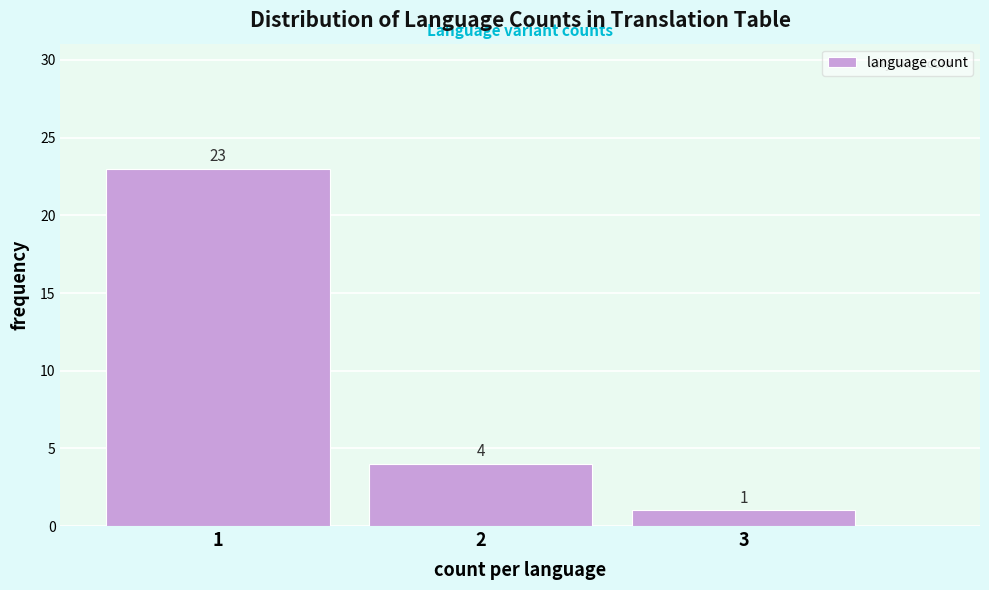

Reading left to right, what are all the values shown in this chart?

1=23	2=4	3=1